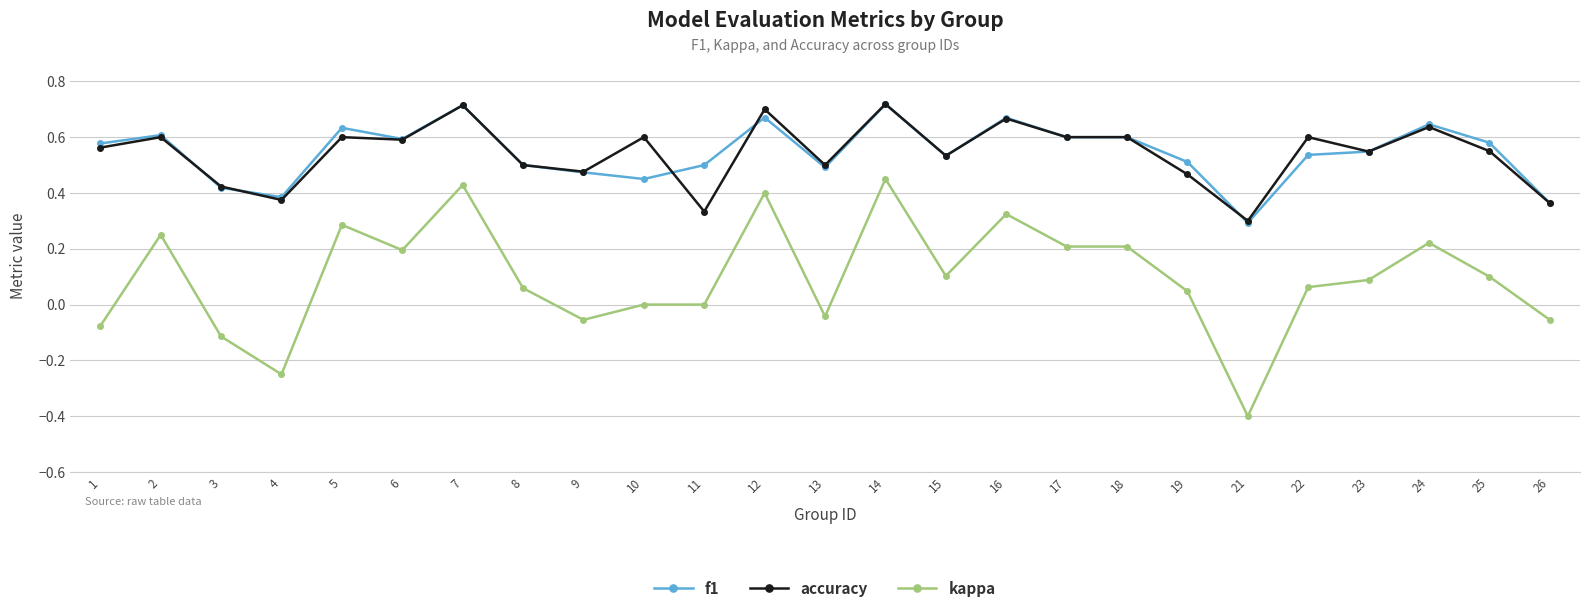

True or false: accuracy has a value of 0.4 at 3.

True